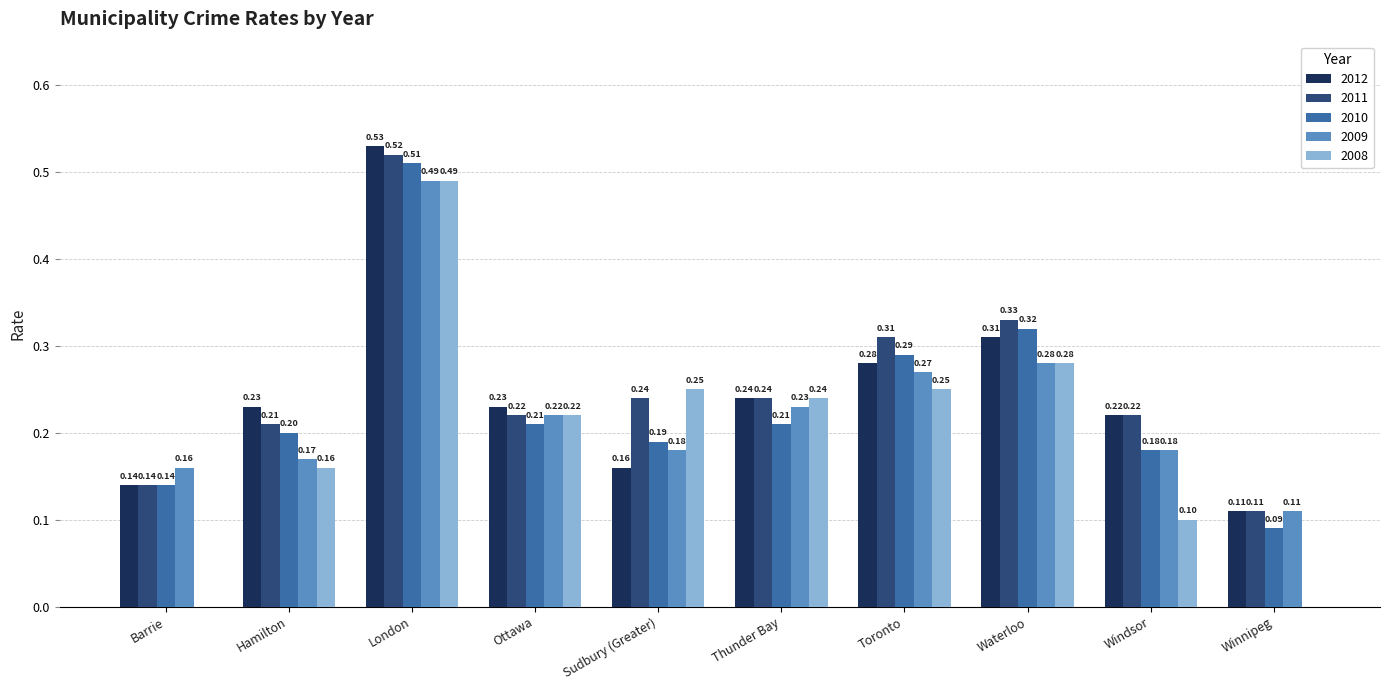

What is the total value across all series at Ottawa?

1.1